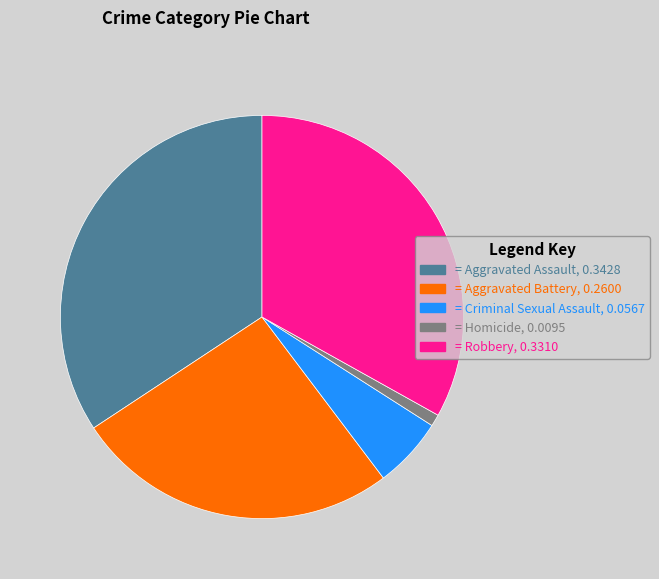

Rank the categories by value from highest to lowest.

= Aggravated Assault, 0.3428, = Robbery, 0.3310, = Aggravated Battery, 0.2600, = Criminal Sexual Assault, 0.0567, = Homicide, 0.0095